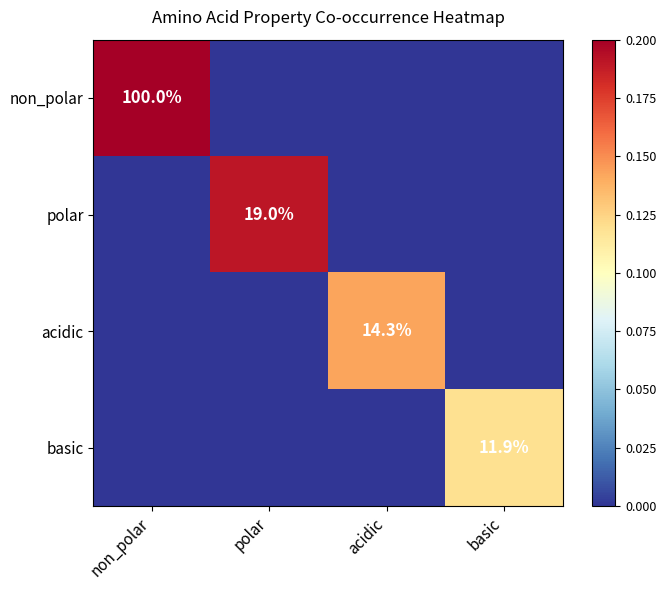

What is the difference between the highest and lowest values at non_polar?

1.0